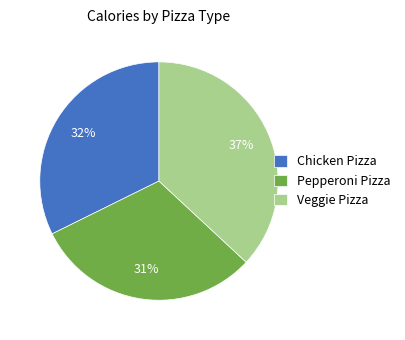

Between Pepperoni Pizza and Veggie Pizza, which is larger?

Veggie Pizza